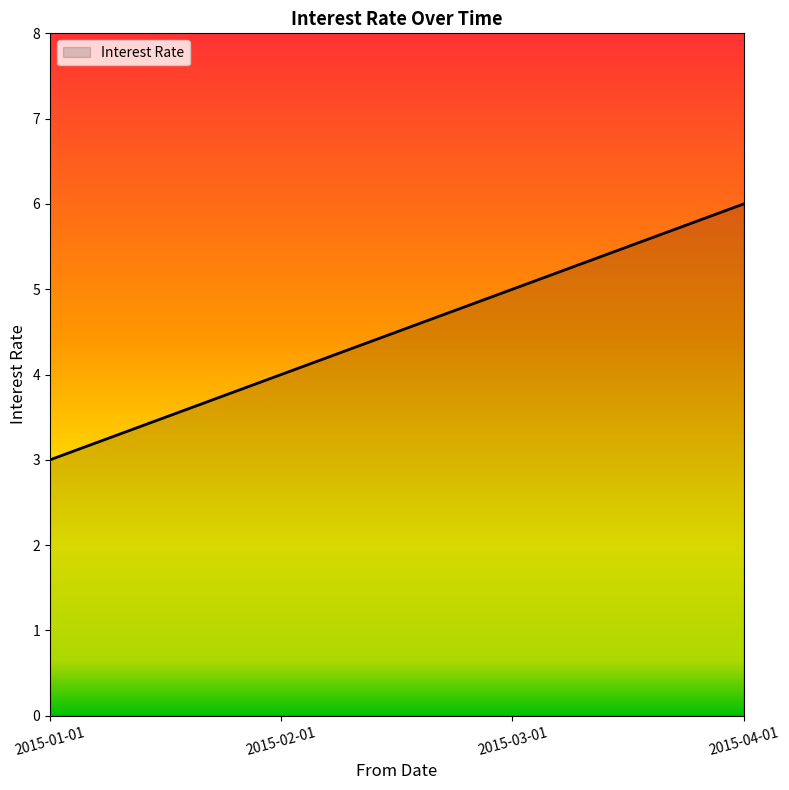

What is the maximum value shown in the chart?

6